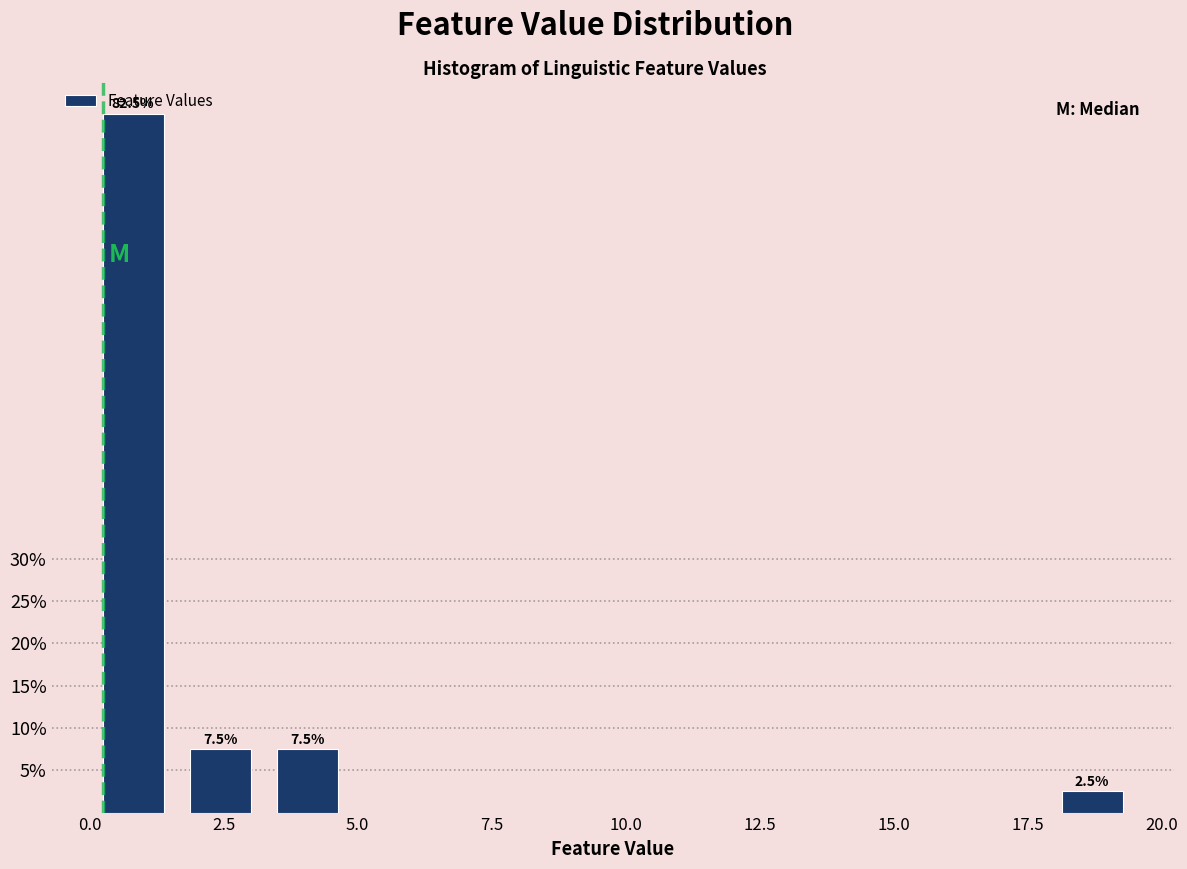

Around what value on the x-axis is the tallest bar? Give the approximate position of its centre, as read against the axis.

1.0